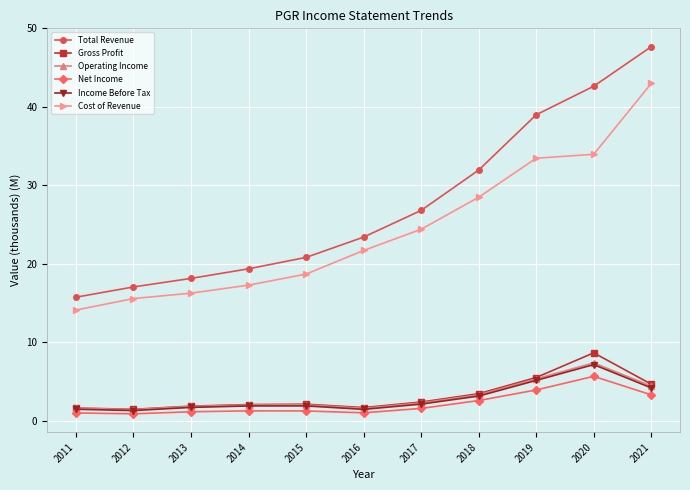

What is the greatest value displayed?

47.7